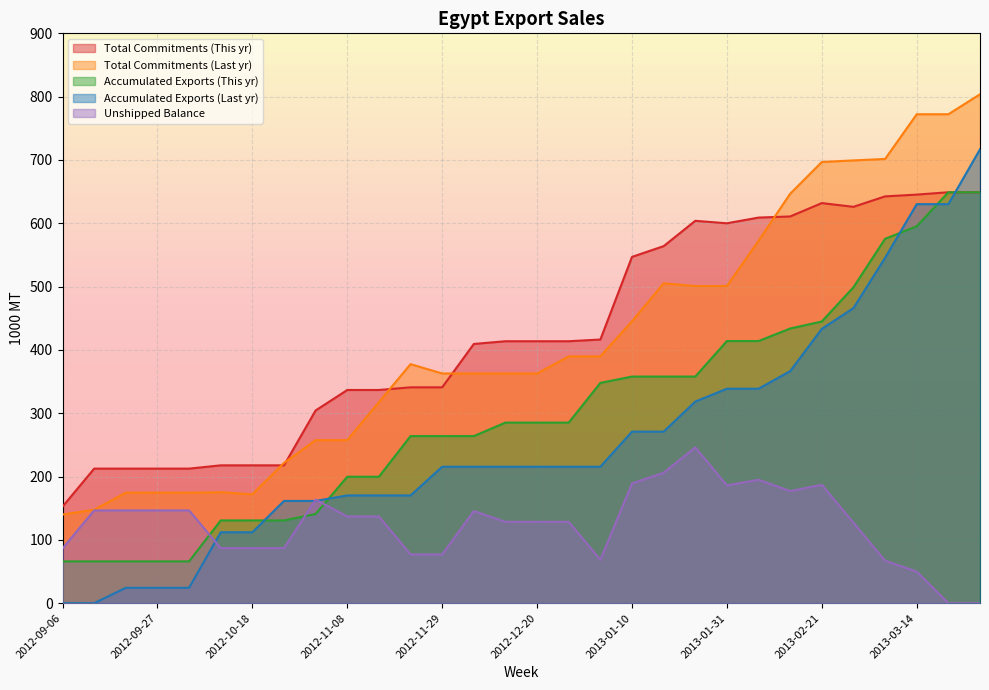

Reading left to right, extract all data points from this chart.

Total Commitments (This yr): 152.5	212.5	212.5	212.5	212.5	217.7	217.7	217.7	304.4	336.7	336.7	340.9	340.9	409.4	413.7	413.7	413.7	416.4	546.9	563.9	603.9	600.0	609.0	610.8	631.9	626.0	642.5	645.3	649.0	649.0
Total Commitments (Last yr): 140.0	147.5	174.5	174.5	174.5	175.2	172.0	221.5	257.5	257.5	317.5	377.5	362.8	362.8	362.8	362.8	389.8	389.8	445.2	505.2	500.9	500.9	572.4	646.7	696.8	699.3	701.6	772.2	772.2	803.8
Accumulated Exports (This yr): 66.0	66.0	66.0	66.0	66.0	130.7	130.7	130.7	140.9	199.7	199.7	263.9	263.9	263.9	285.2	285.2	285.2	347.9	357.9	357.9	357.9	414.0	414.0	433.8	444.9	499.0	575.5	595.3	649.0	649.0
Accumulated Exports (Last yr): 0.0	0.0	24.3	24.3	24.3	112.0	112.0	161.5	161.5	170.2	170.2	170.2	215.5	215.5	215.5	215.5	215.5	215.5	270.9	270.9	318.4	338.7	338.7	366.5	433.3	466.1	545.5	630.2	630.2	716.8
Unshipped Balance: 86.5	146.5	146.5	146.5	146.5	87.0	87.0	87.0	163.5	137.0	137.0	77.0	77.0	145.5	128.5	128.5	128.5	68.5	189.0	206.0	246.0	186.0	195.0	177.0	187.0	127.0	67.0	50.0	0.0	0.0